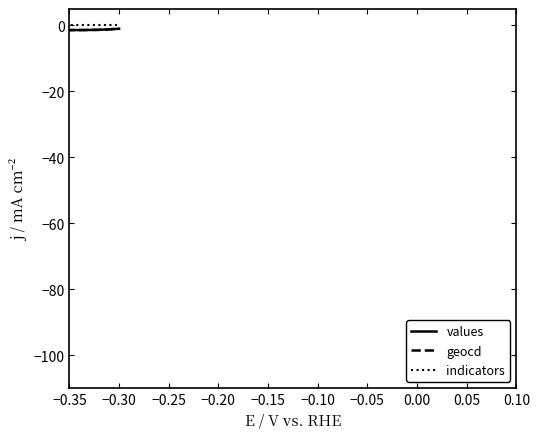

Which label corresponds to the smallest value in the chart?

−0.35